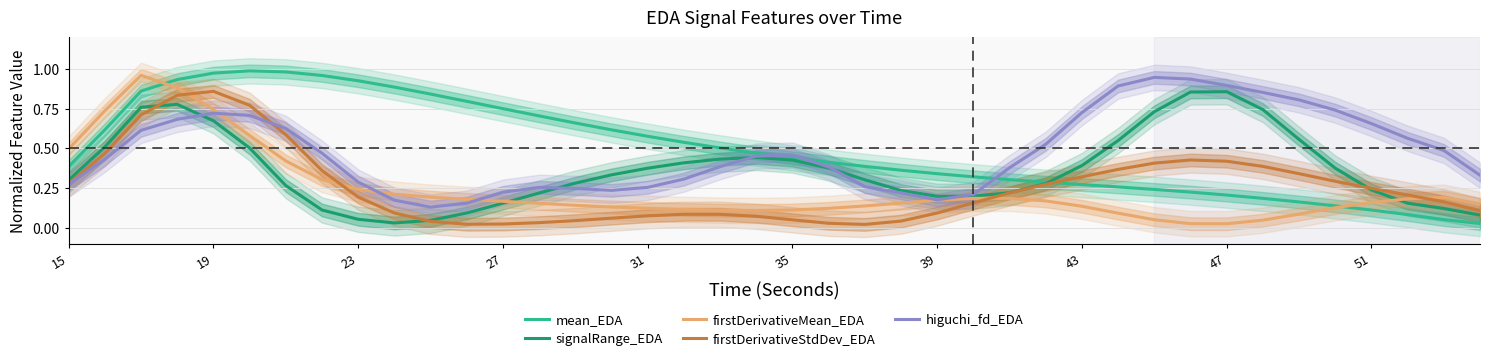

The value of signalRange_EDA at 19 is 0.9. True or false?

False